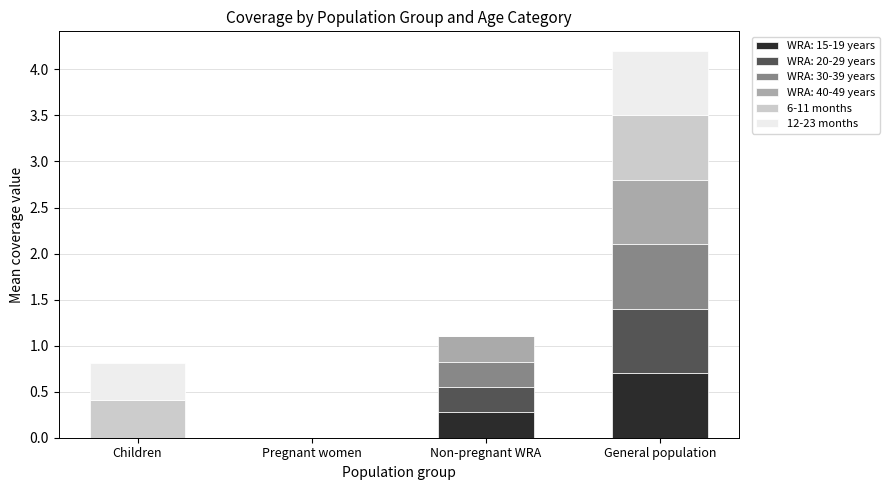

Reading left to right, list the values for the WRA: 15-19 years series.

Children=0.0	Pregnant women=0.0	Non-pregnant WRA=0.3	General population=0.7